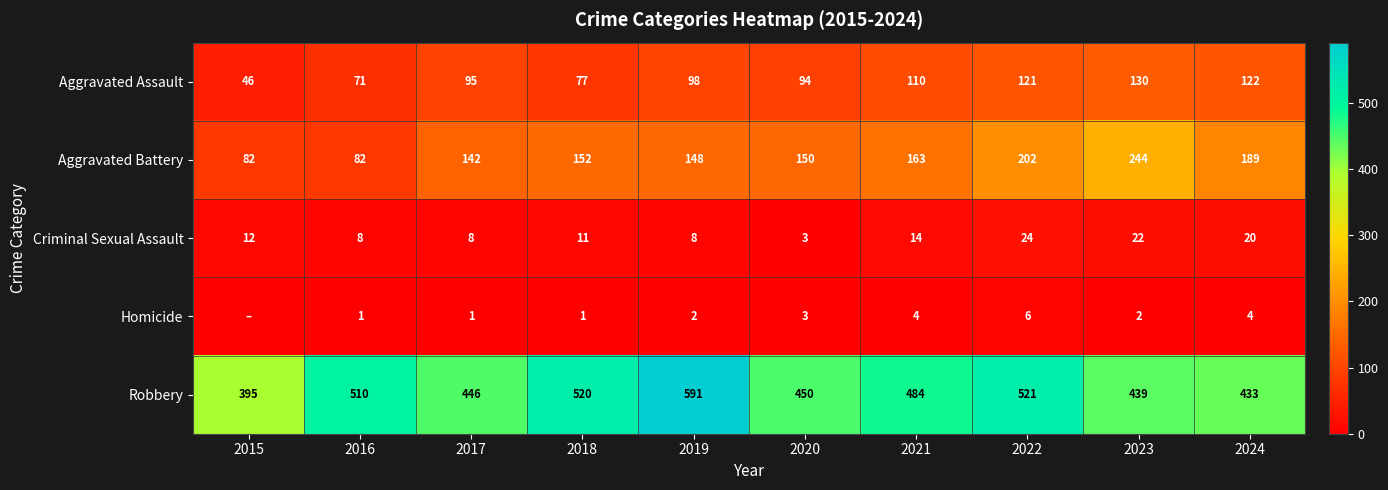

Read the Robbery value at 2016, to the nearest 50.

500